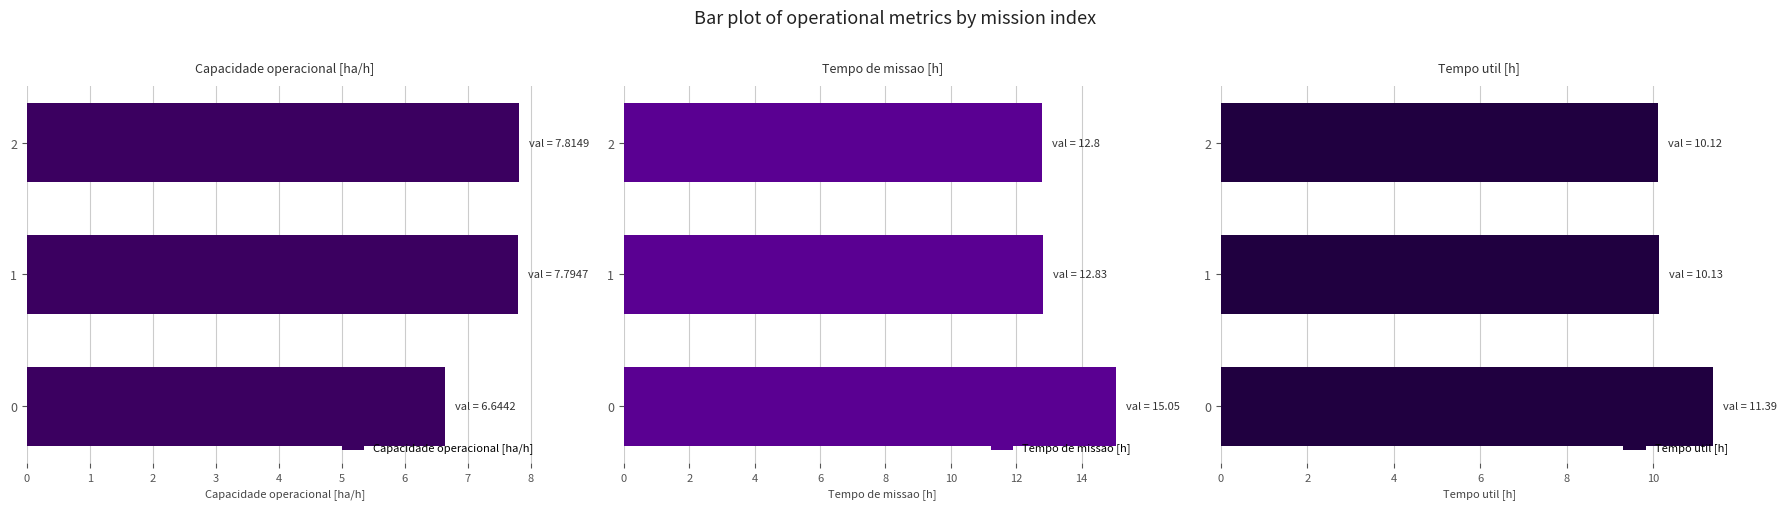

What is the value of the Capacidade operacional [ha/h] bar at the 1st from the left?

6.6